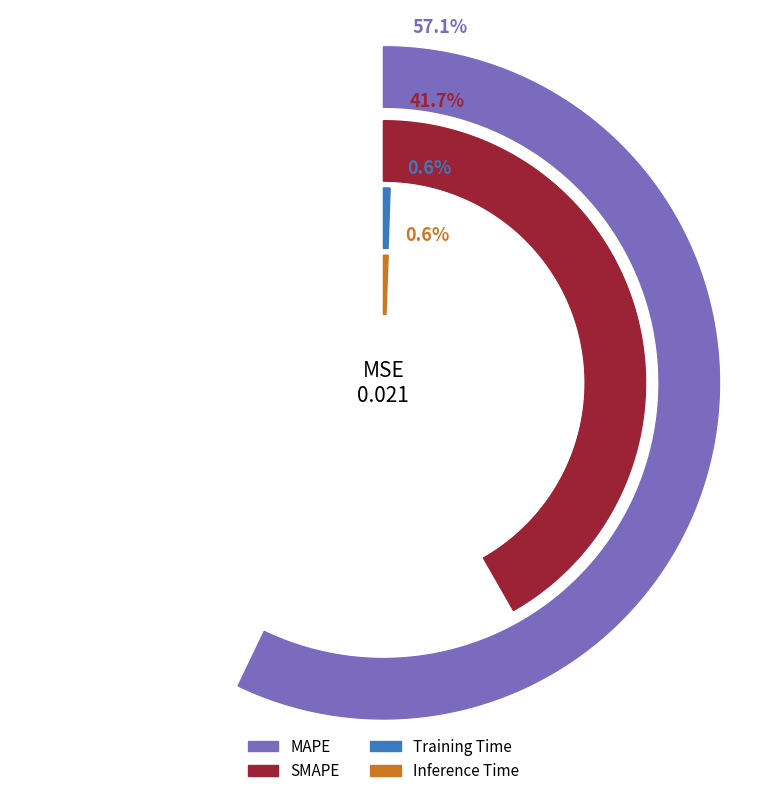

What is the smallest slice in the pie chart?

Training Time